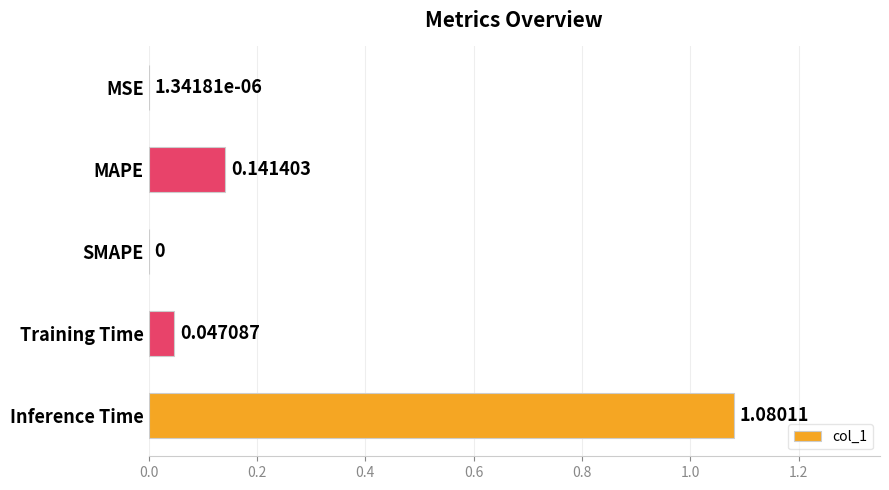

Which has a higher value, MAPE or SMAPE?

MAPE